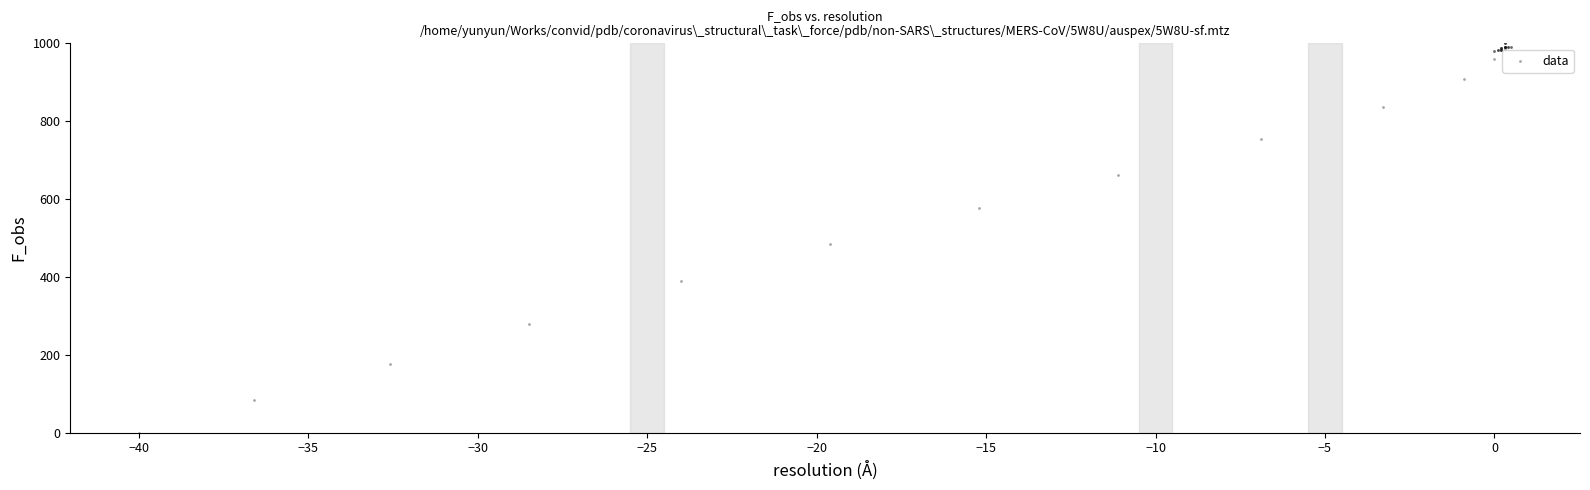

What Y value in the scatter plot is closest to 500?

484.8